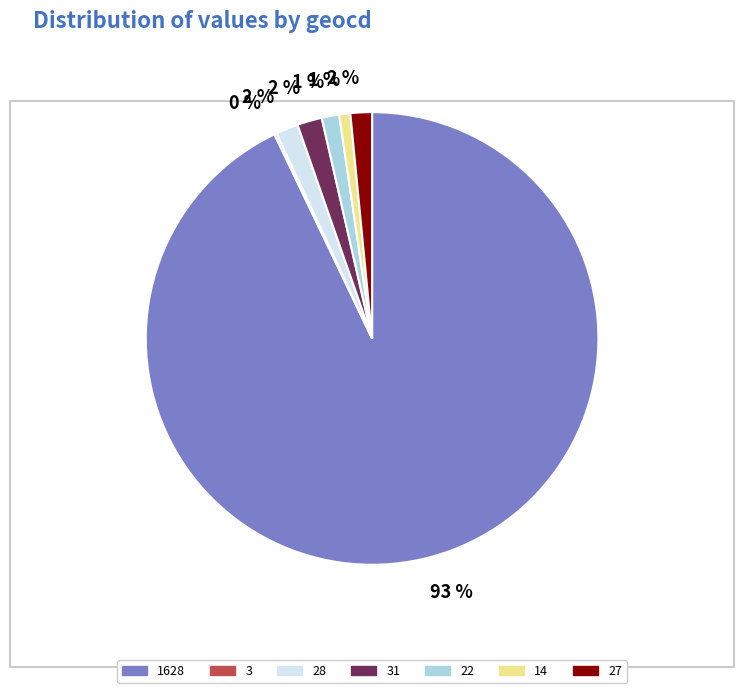

What percentage is the 22 slice, to the nearest percent?

1%